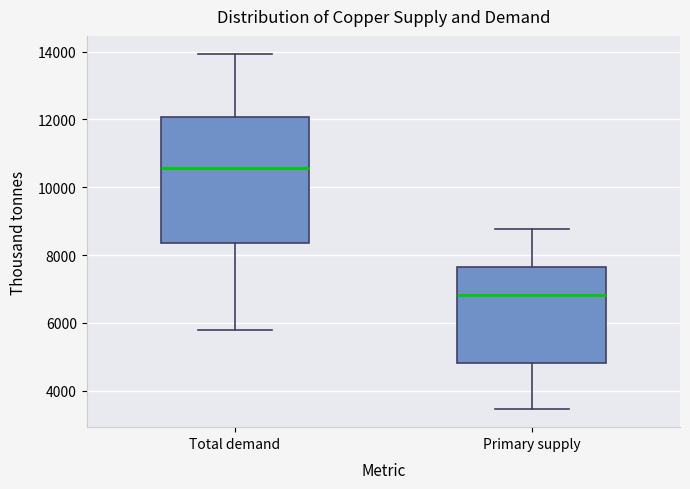

Which box's median line is the highest?

Total demand